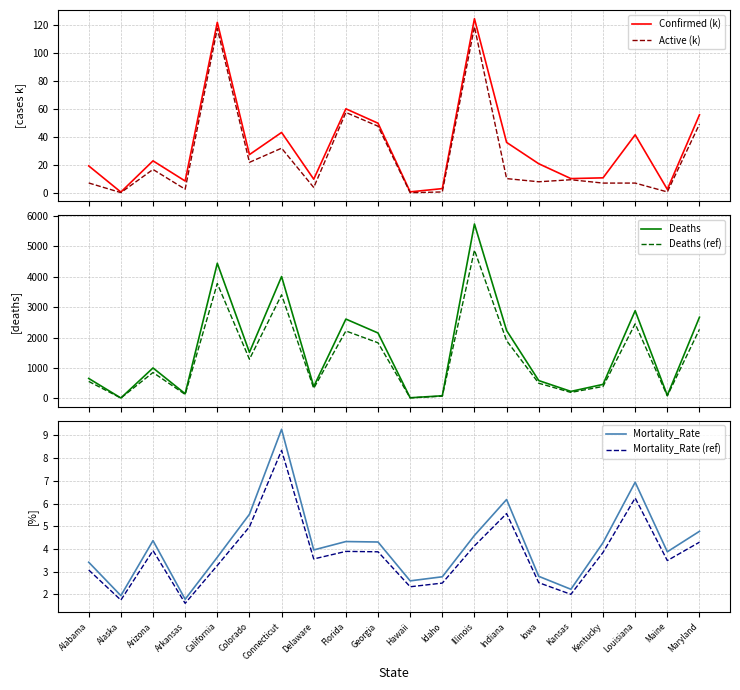

Which category has the lowest value in the Mortality_Rate (ref) series?

Arkansas